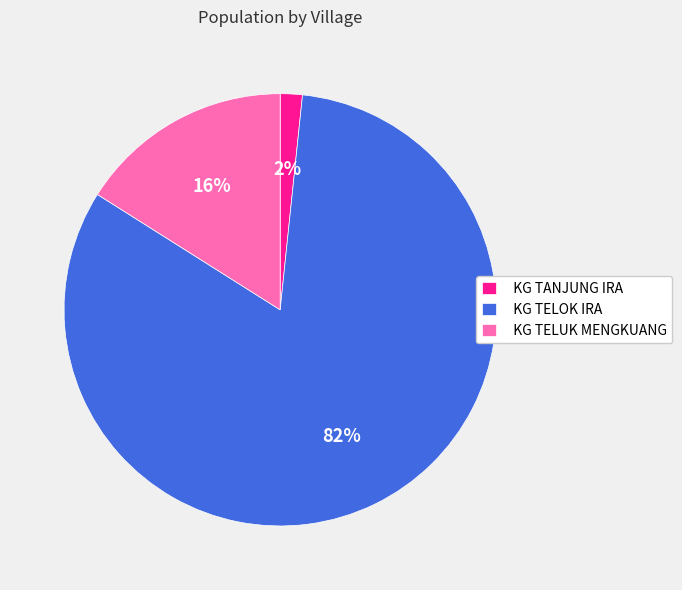

How many segments does this pie chart have?

3